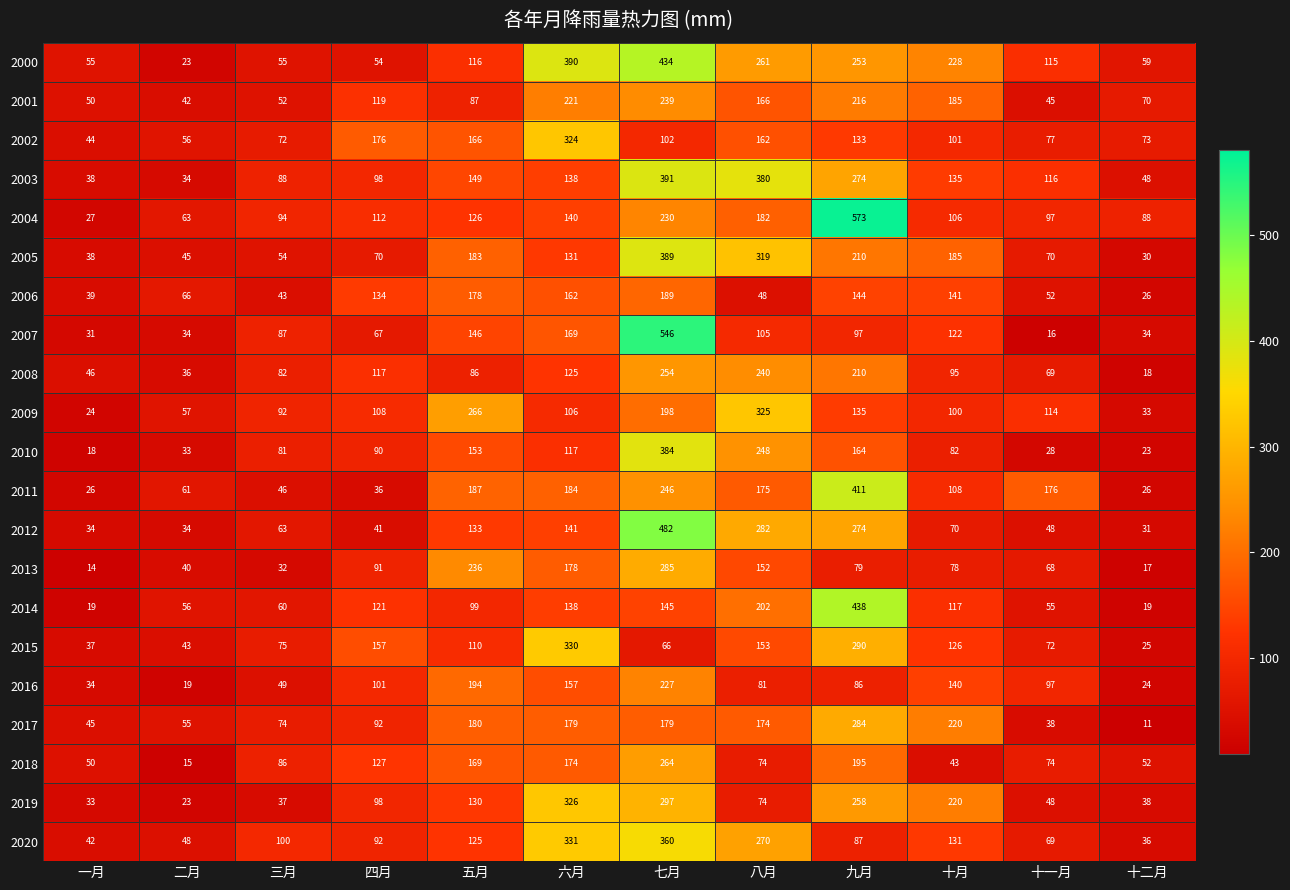

At which category is the sum across all series the highest?

七月